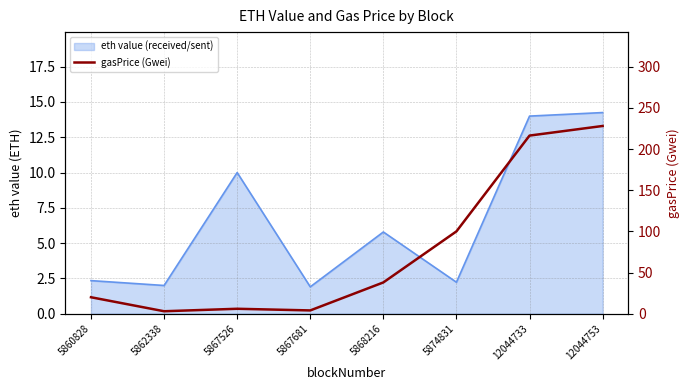

What is the value of the 6th point from the left?

100.0